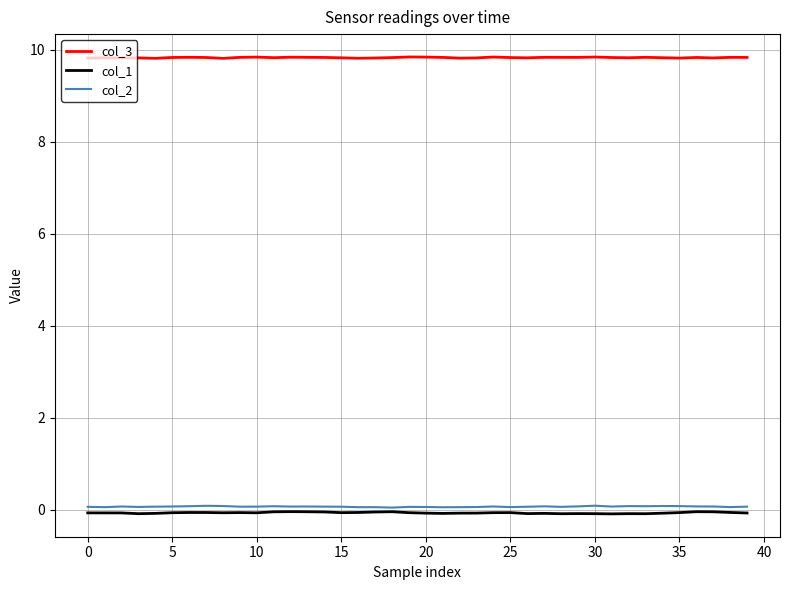

True or false: col_3 and col_1 intersect in this chart.

False